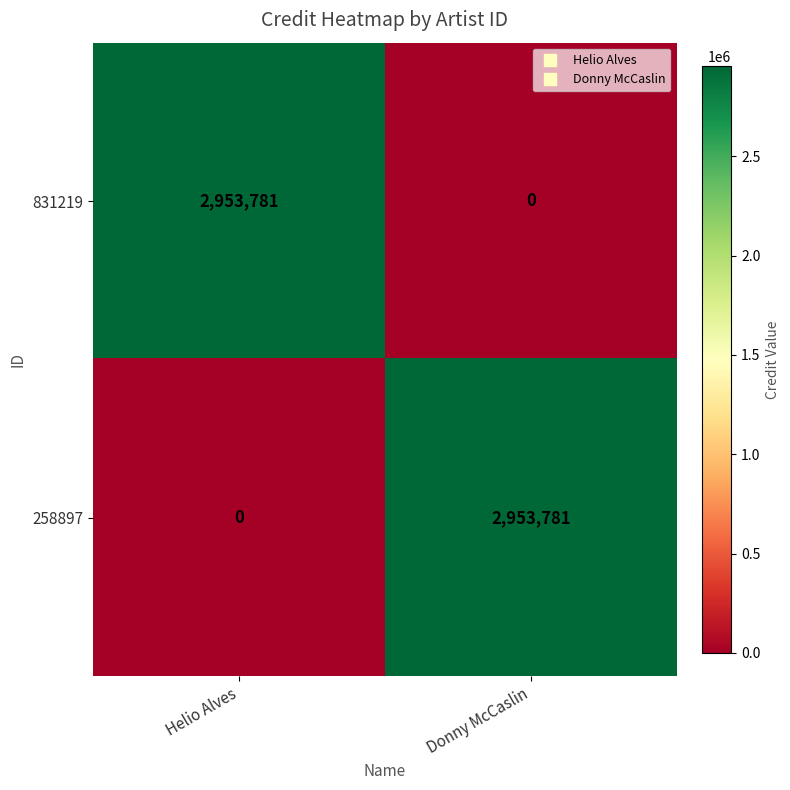

What is the highest value of the 258897 series?

2953781